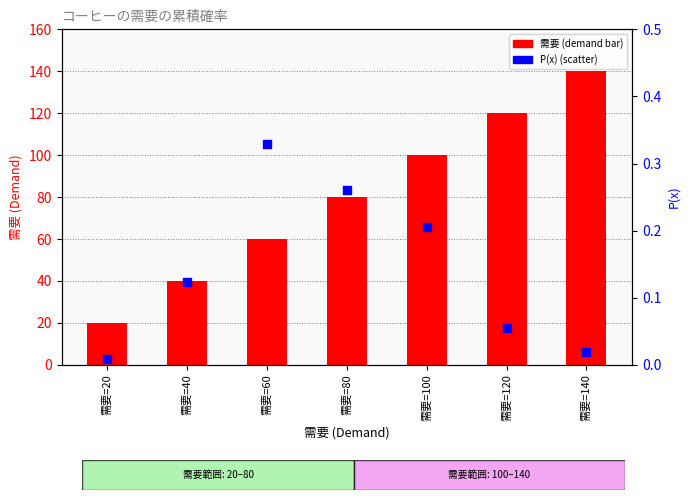

What is the total value across all series at 需要=140?

140.0